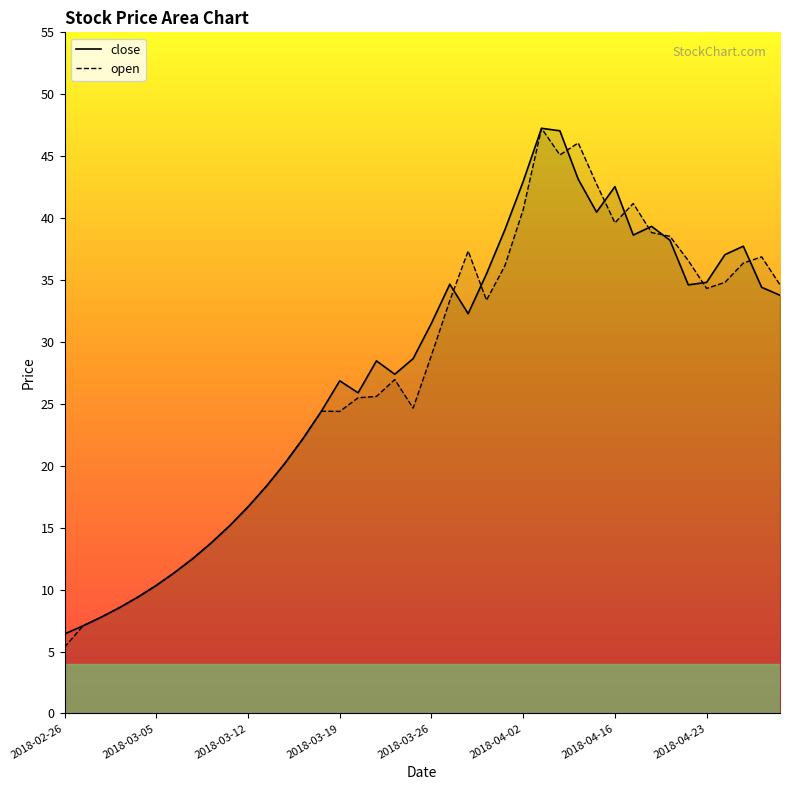

Count the number of data series in this chart.

2